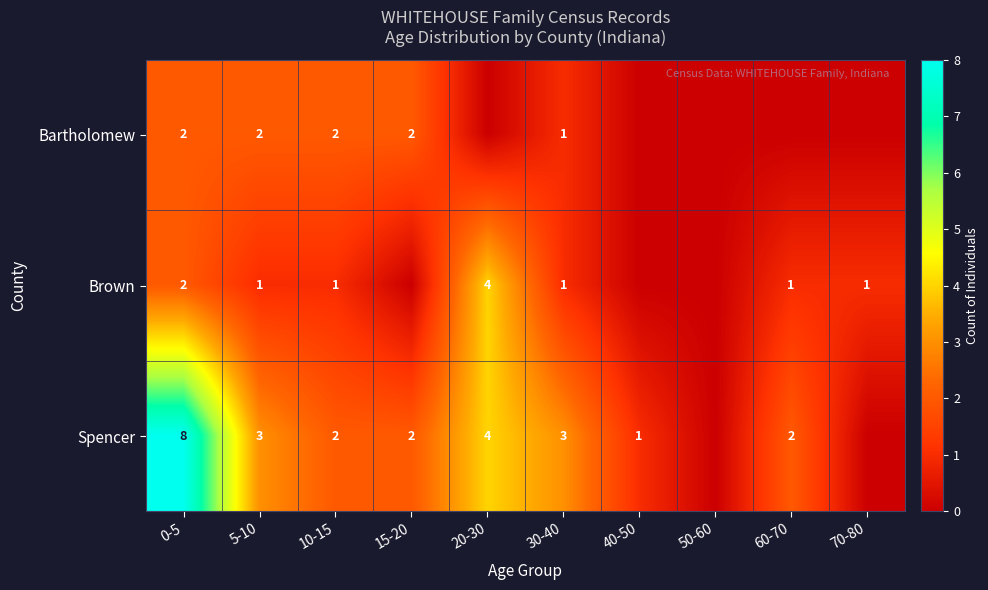

Is it true that Brown equals 3 at 0-5?

False